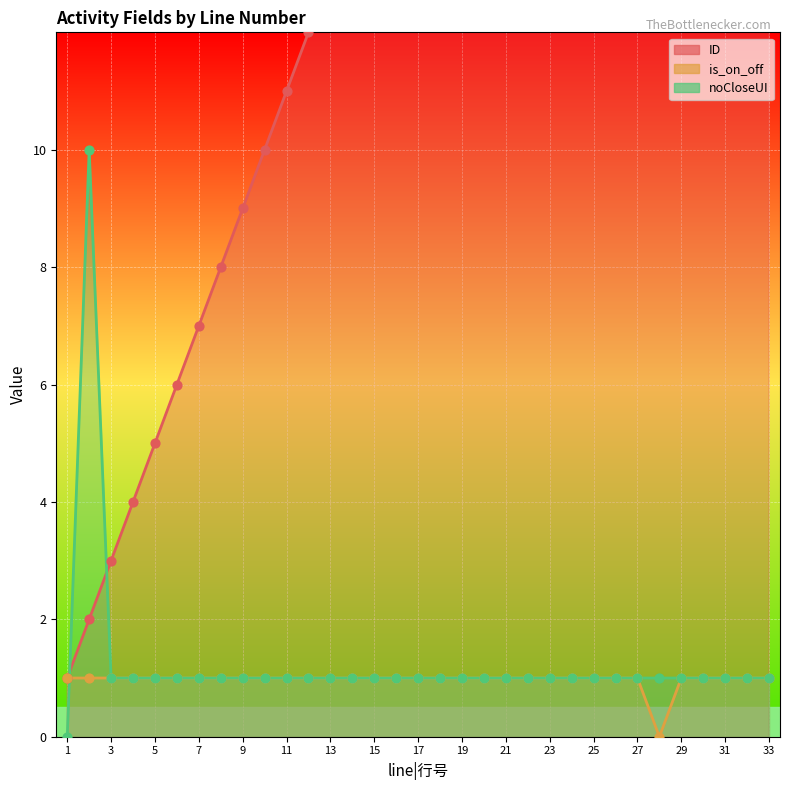

At which category is the sum across all series the highest?

33